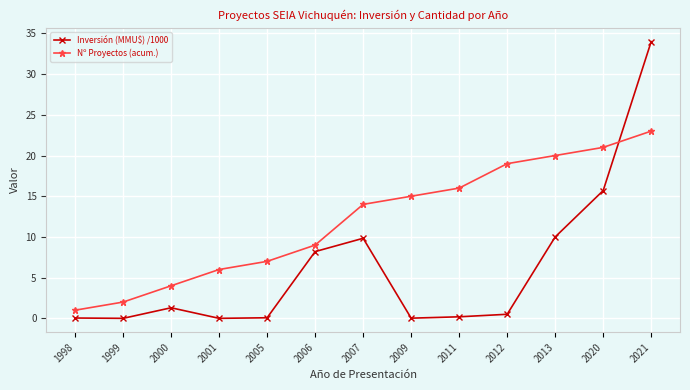

The value of Inversión (MMU$) /1000 at 2006 is 8.2. True or false?

True